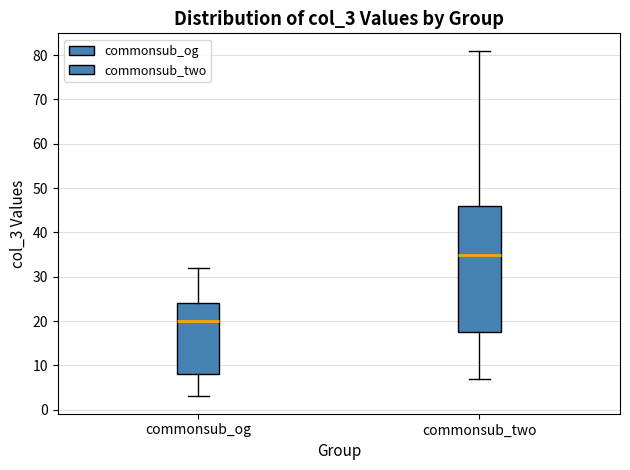

Which box has the highest median line?

commonsub_two